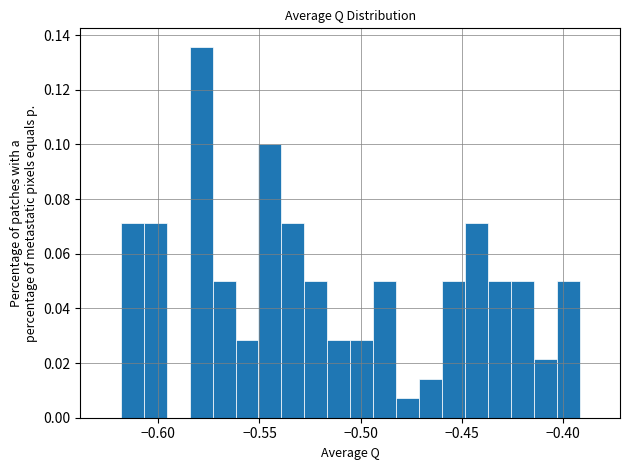

Around what value on the x-axis is the tallest bar? Give the approximate position of its centre, as read against the axis.

-0.580